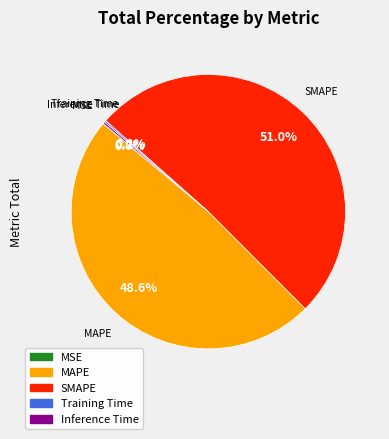

Which category accounts for the majority?

SMAPE